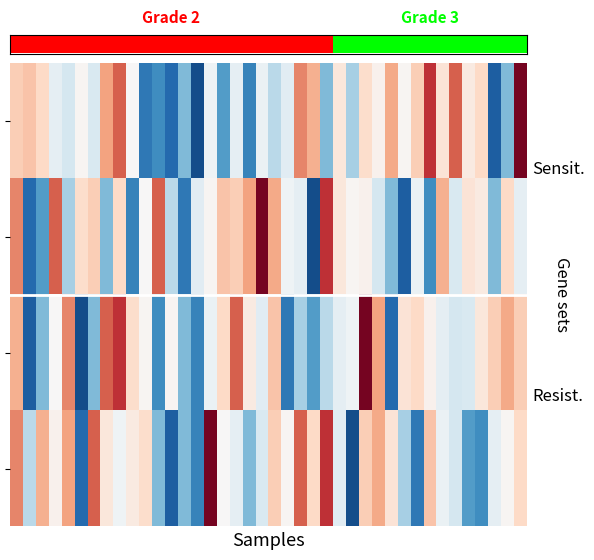

Reading right to left, what are all the values shown in this chart?

row_0: 398	335	318	364	359	382	361	388	366	356	372	357	363	340	360	335	371	377	350	343	352	325	351	330	353	315	335	320	327	323	355	382	373	348	356	347	351	364	368	366
row_1: 351	364	335	359	361	348	371	327	352	318	335	347	357	356	360	388	315	351	353	372	398	373	366	368	356	350	323	343	382	355	325	364	335	366	363	340	382	330	320	377
row_2: 366	372	366	360	348	347	351	357	364	361	320	373	398	353	351	343	330	340	323	368	350	359	382	364	352	325	335	356	327	356	363	388	382	335	315	377	355	335	318	371
row_3: 364	356	351	327	330	347	352	368	323	340	361	372	366	315	350	388	364	382	356	366	348	335	351	355	398	325	335	318	335	363	359	353	360	382	320	373	357	371	343	377